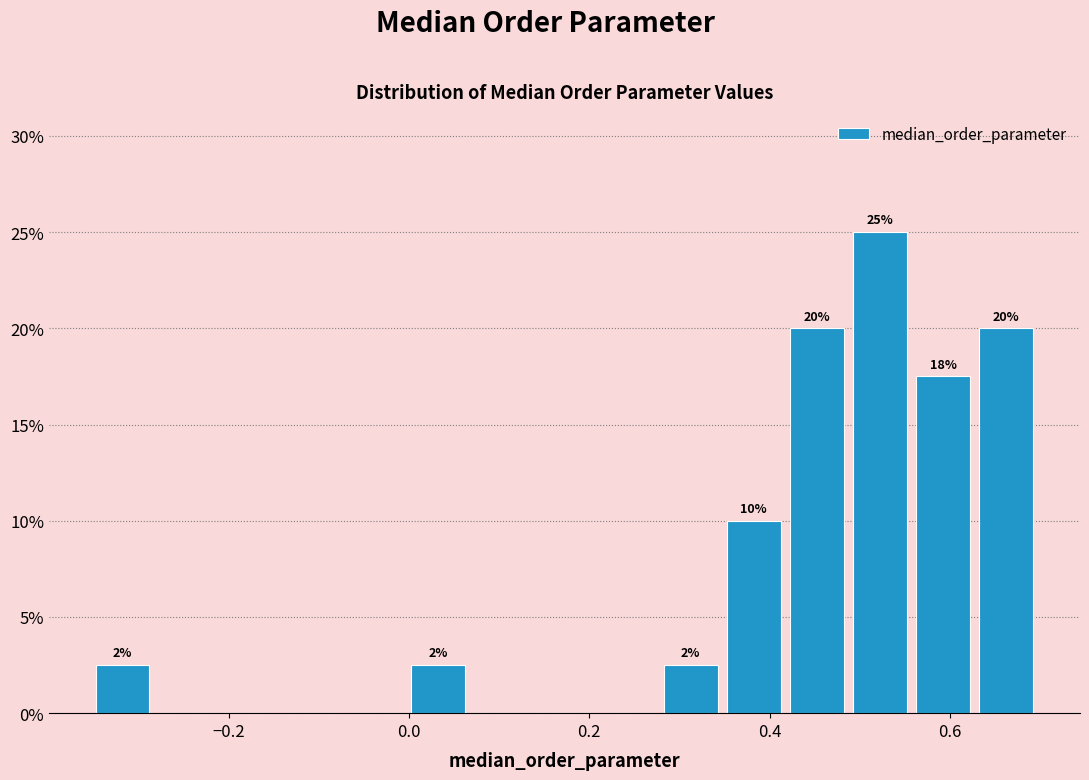

Read against the x-axis, roughly where is the centre of the tallest bar?

0.52